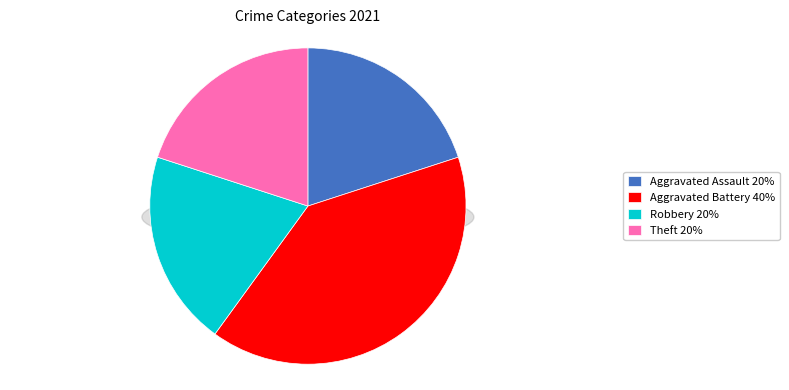

Count the number of slices in the pie.

5